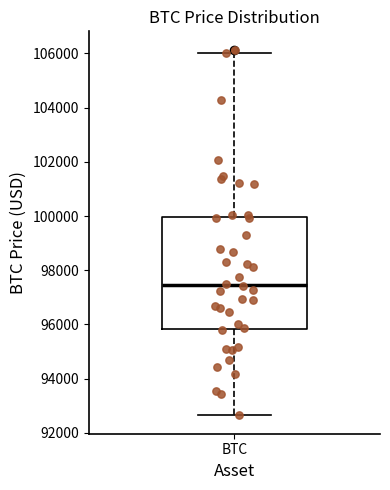

Read this box plot against the y-axis: the position of the median line, the range covered by the box, and the ends of both whiskers. The values are not printed on the chart, so give them approximately, as read against the axis.

median 97400, box 95800 to 100000, whiskers 92600 to 106000